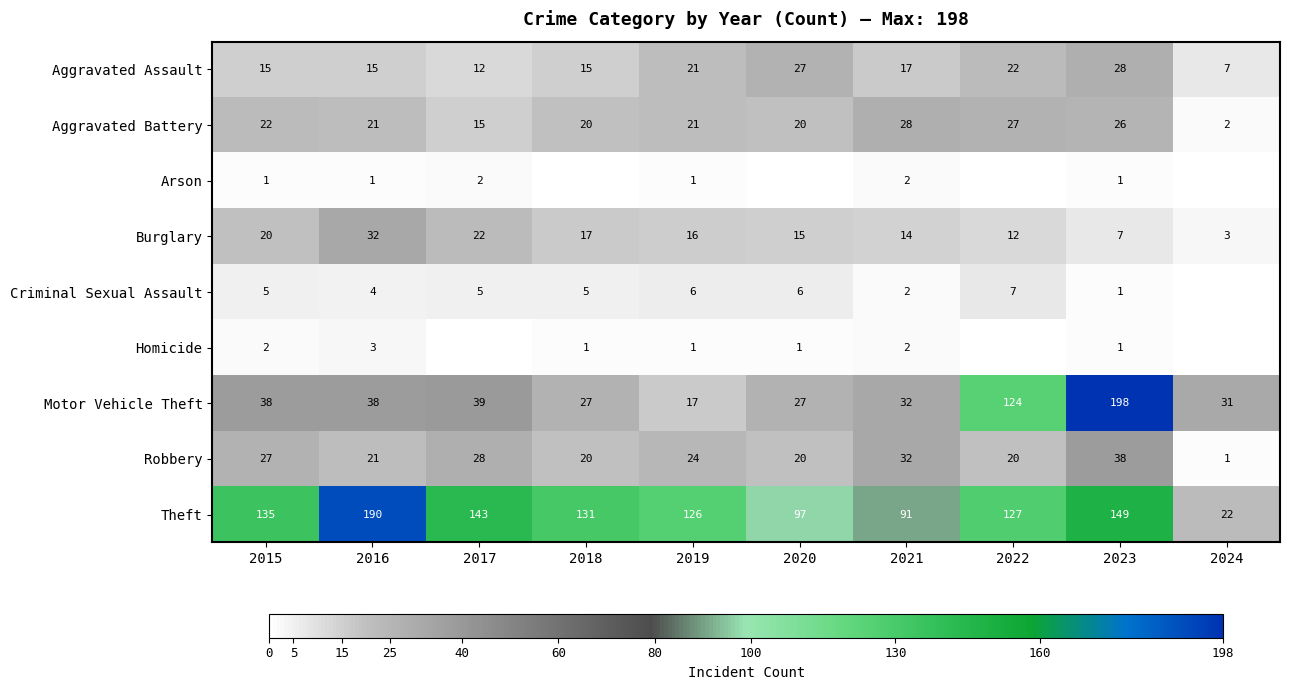

The Robbery series shows 10 at 2018. True or false?

False